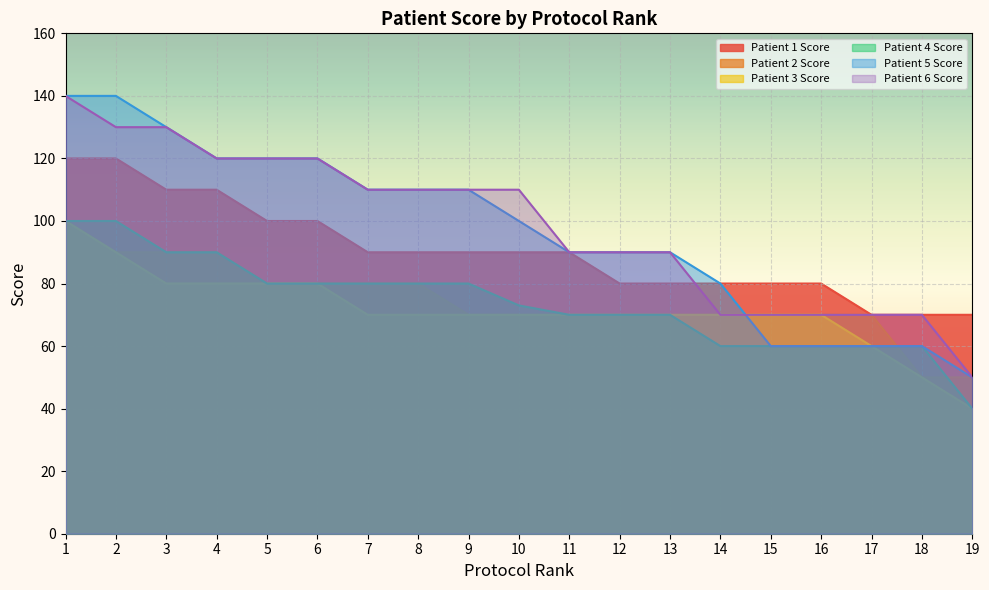

Read the Patient 6 Score value at 1, to the nearest 10.

140